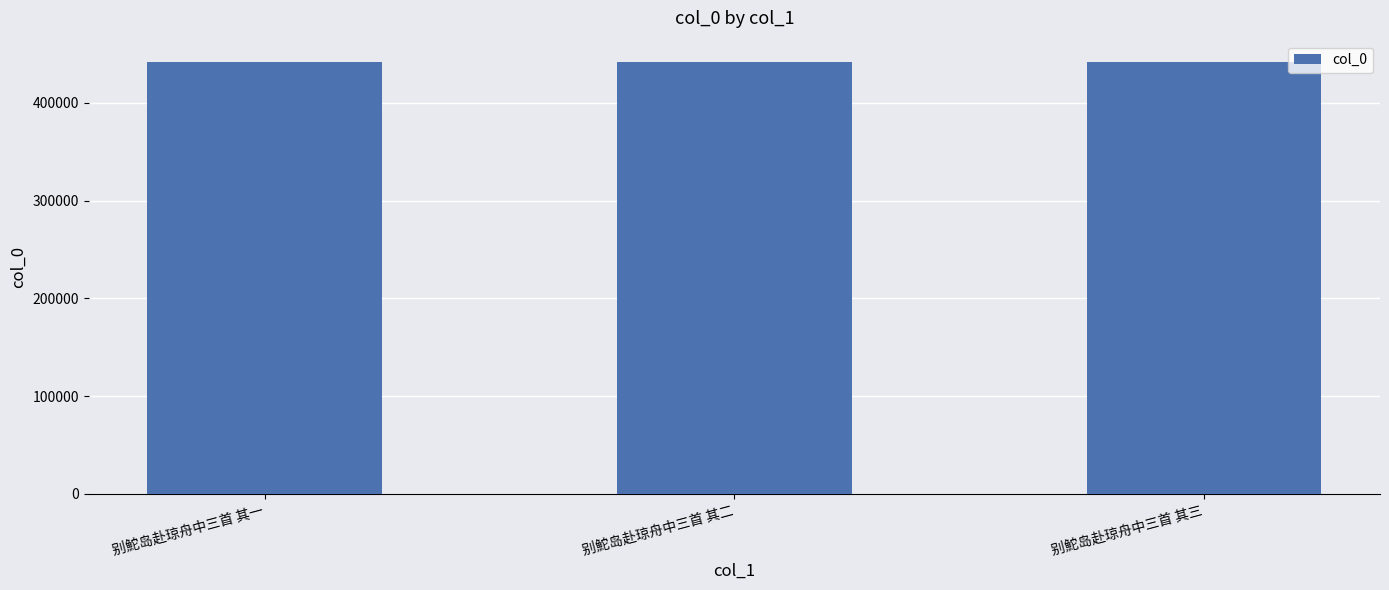

How many series are shown in this chart?

1